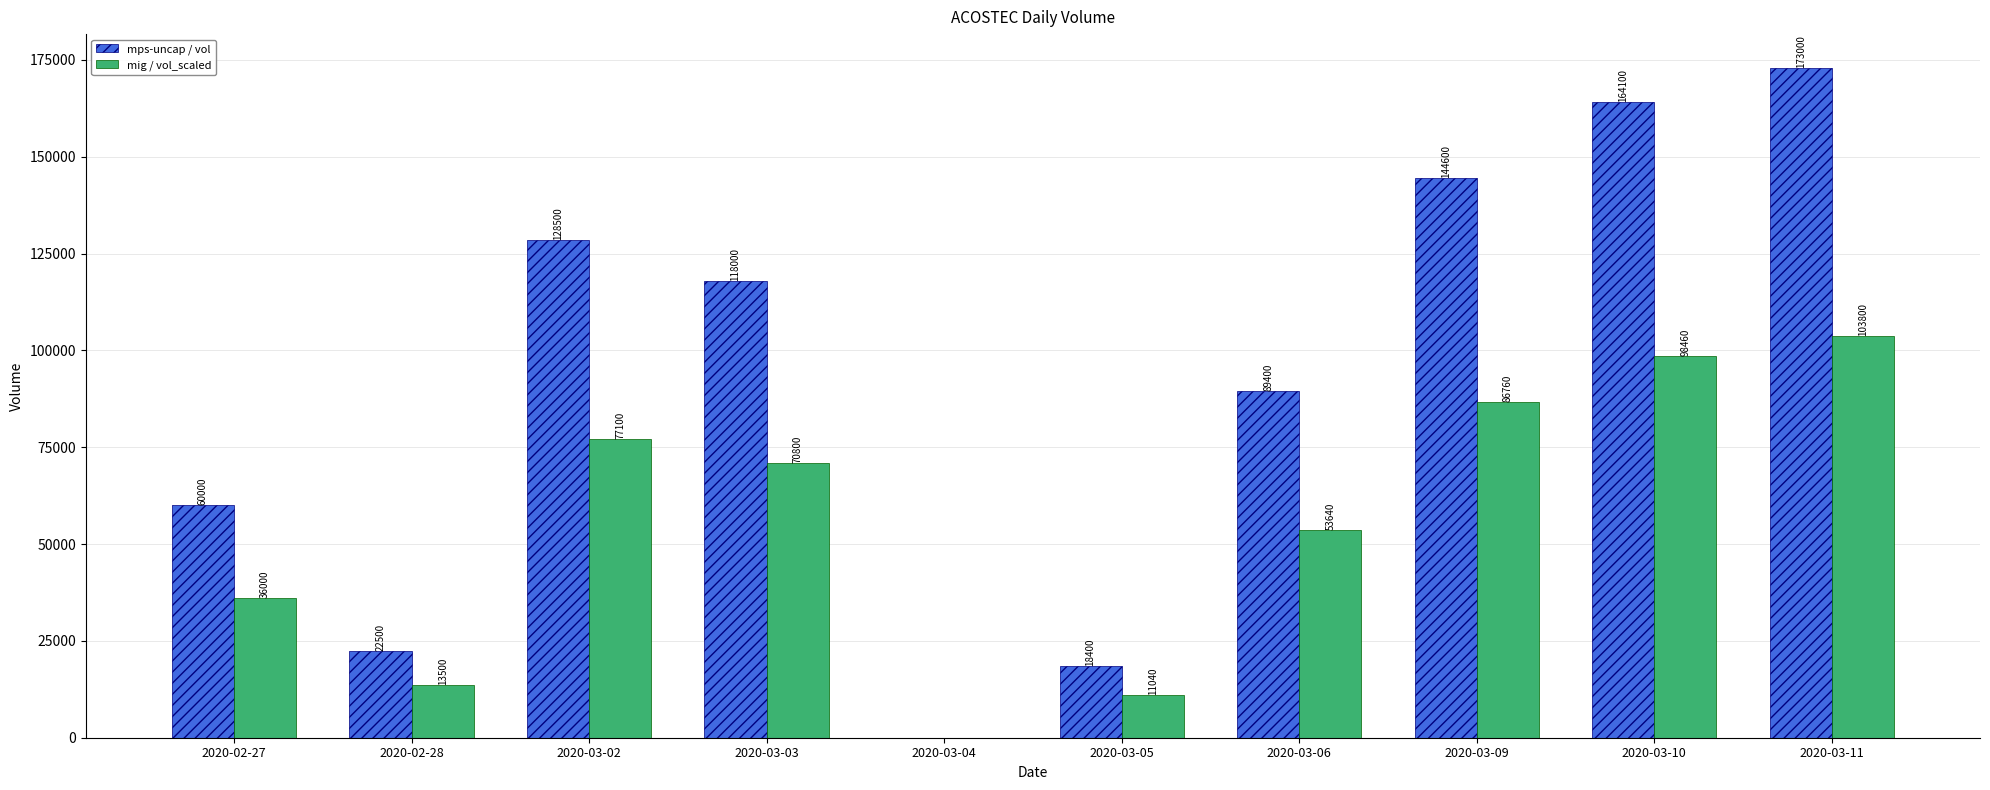

What is the sum of all mig / vol_scaled values?

551100